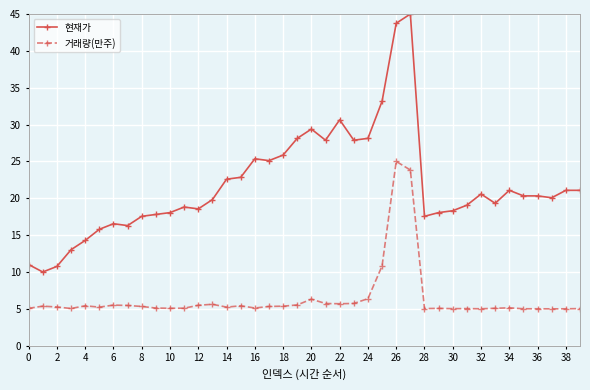

List the series in order of their overall mean, highest first.

현재가, 거래량(만주)